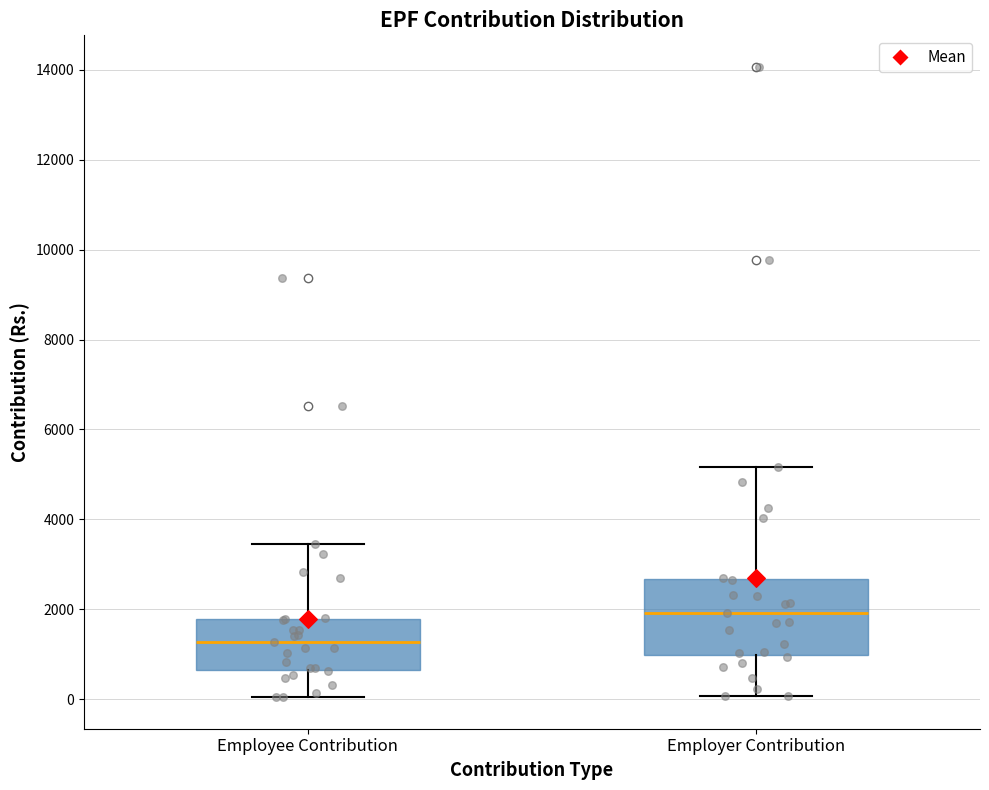

Reading left to right, read every box against the y-axis: the position of its median line, the range the box covers, and the ends of its whiskers. The values are not printed on the chart, so give them approximately, as read against the axis.

Employee Contribution: median 1200, box 600 to 1800, whiskers 0 to 3400
Employer Contribution: median 2000, box 1000 to 2600, whiskers 0 to 5200